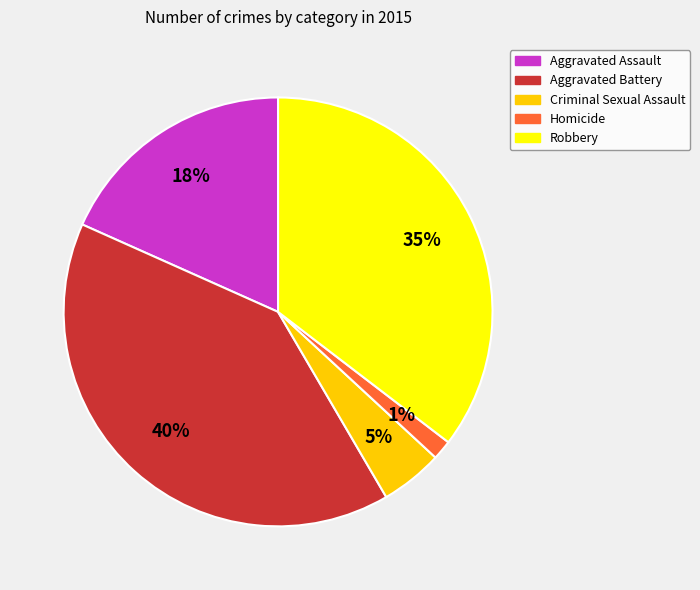

What percentage is the Criminal Sexual Assault slice, to the nearest percent?

5%